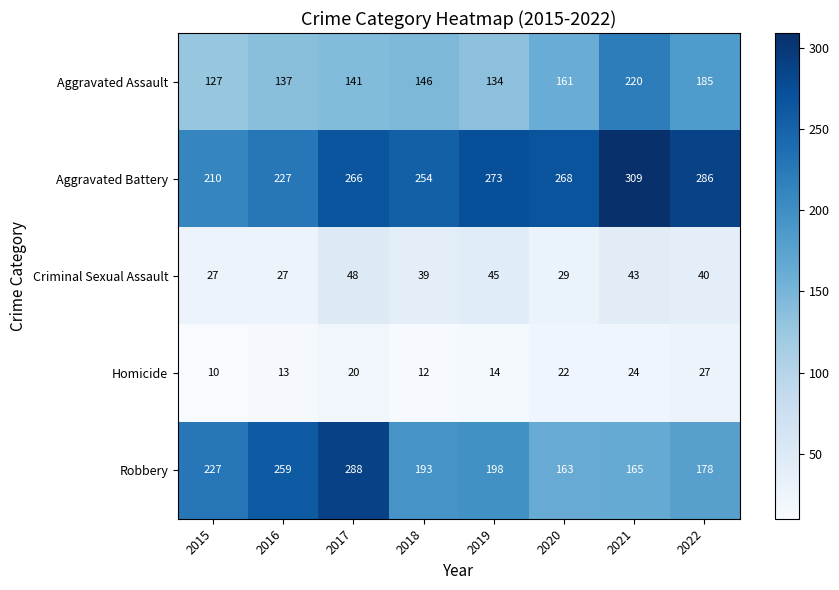

Is it true that Homicide equals 10 at 2015?

True